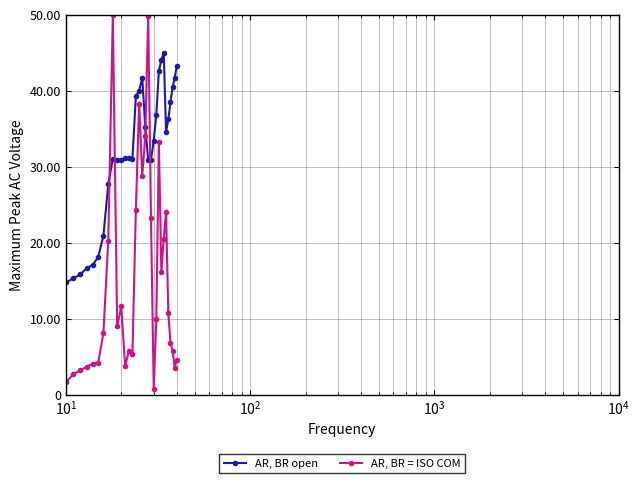

How many times do AR, BR = ISO COM and AR, BR open cross each other?

6